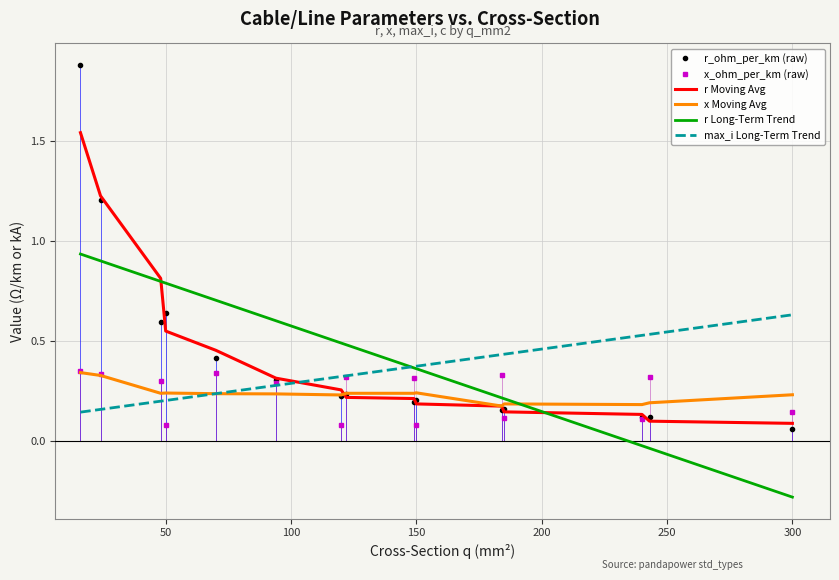

Which series has the largest range (max minus min)?

r_ohm_per_km (raw)